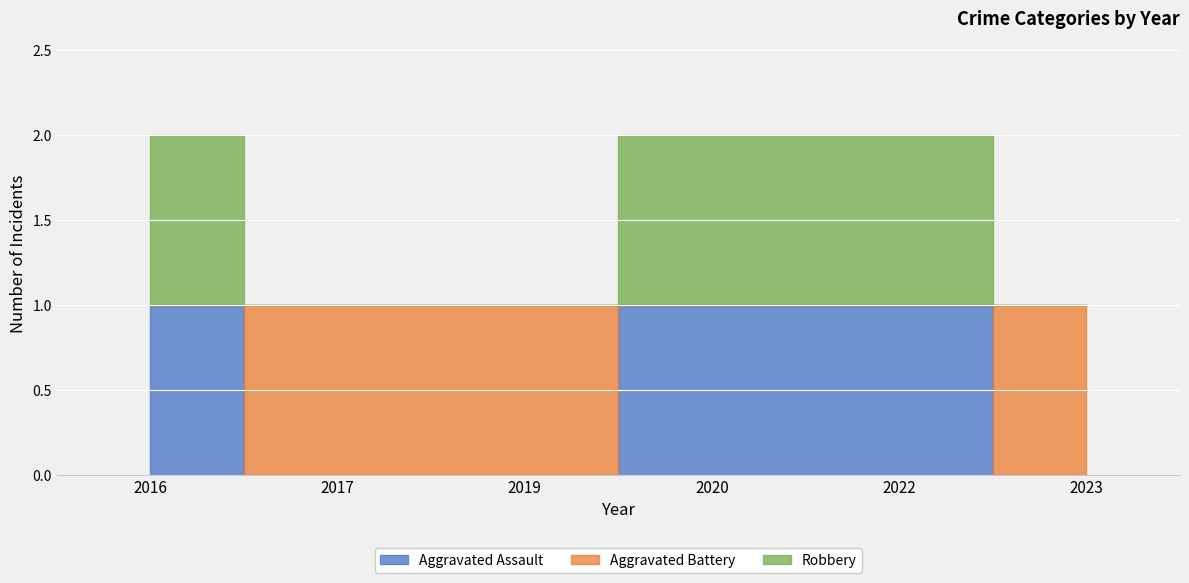

At which label does Aggravated Battery reach its minimum?

2017